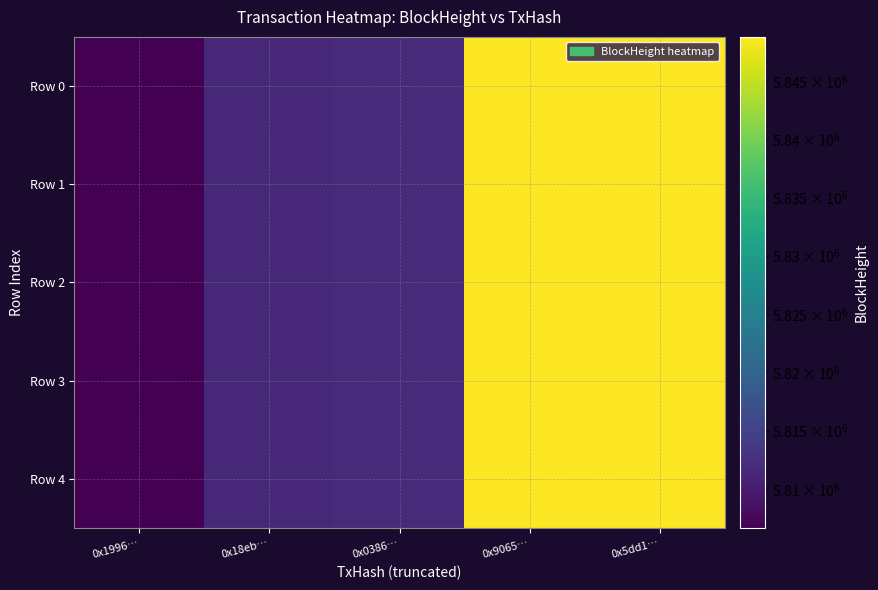

What is the spread (max minus min) of values at 0x9065…?

3.0